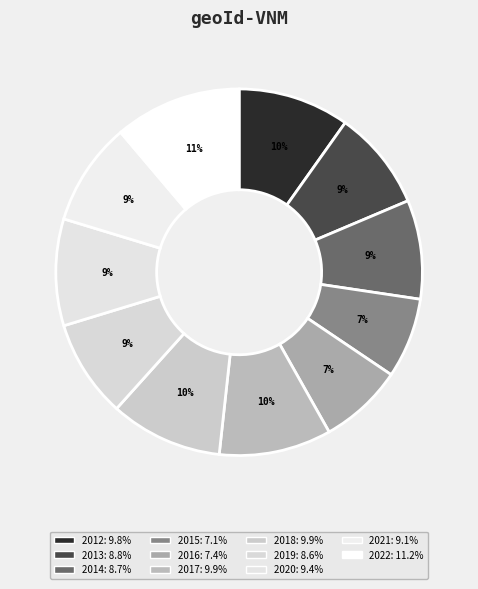

True or false: 2017 accounts for 15% of the total.

False